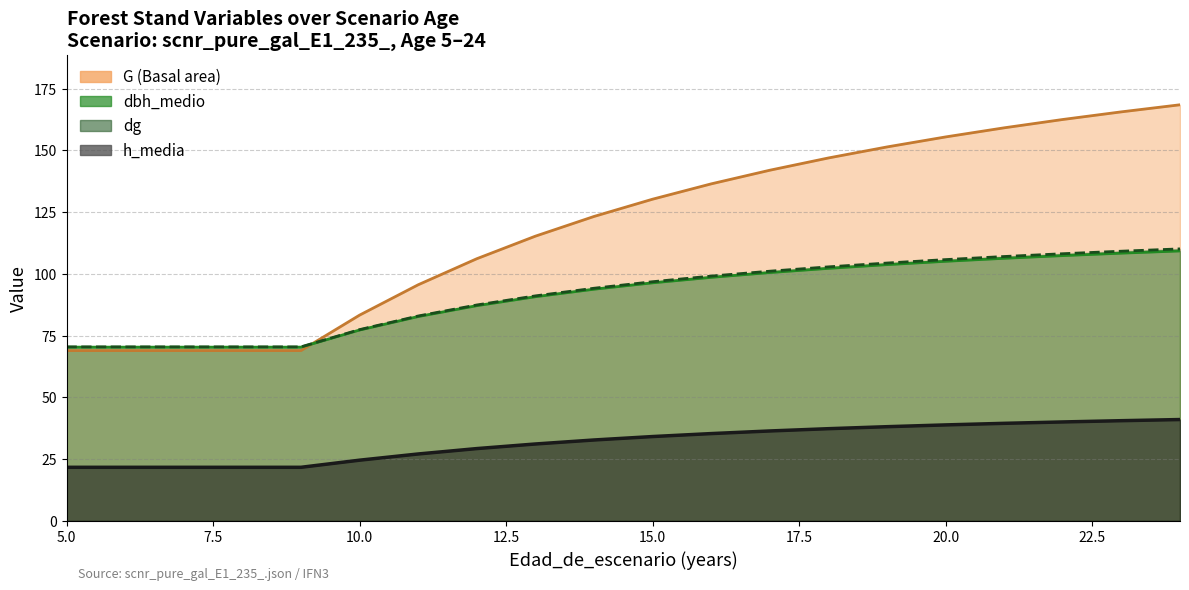

How many lines are shown in the chart?

4